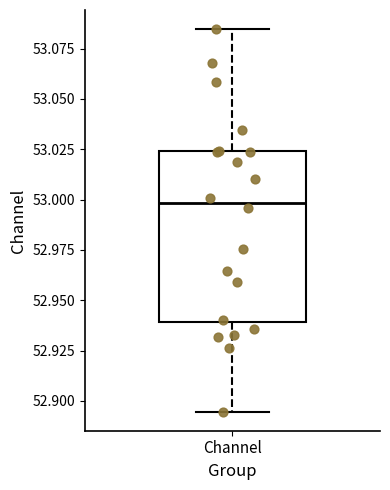

Where does the upper whisker of the box for Channel end on the y-axis? The values are not printed on the chart, so give them approximately, as read against the axis.

53.085